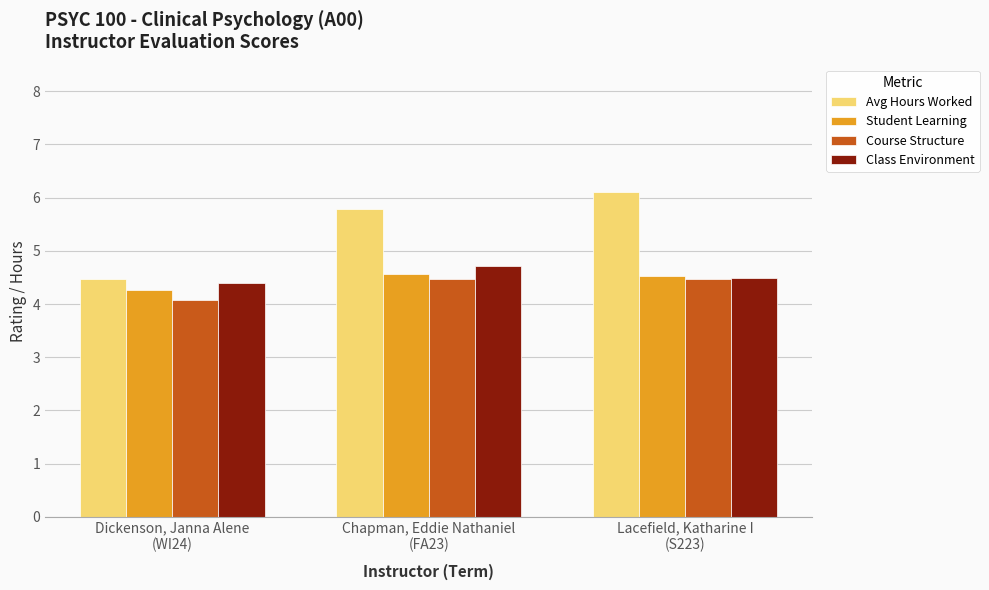

Does the chart contain stacked bars?

No